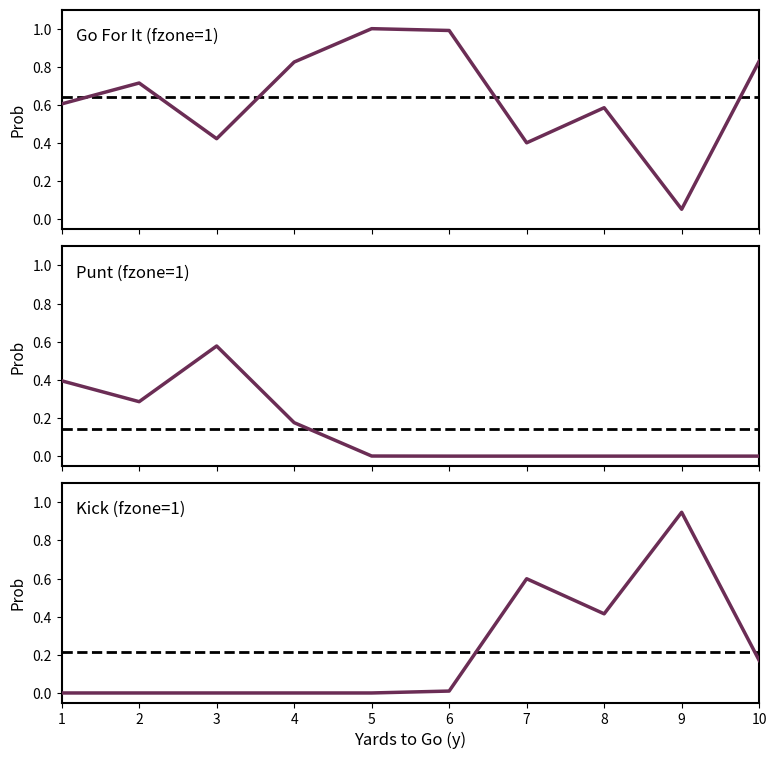

At which category is the sum across all series the highest?

1